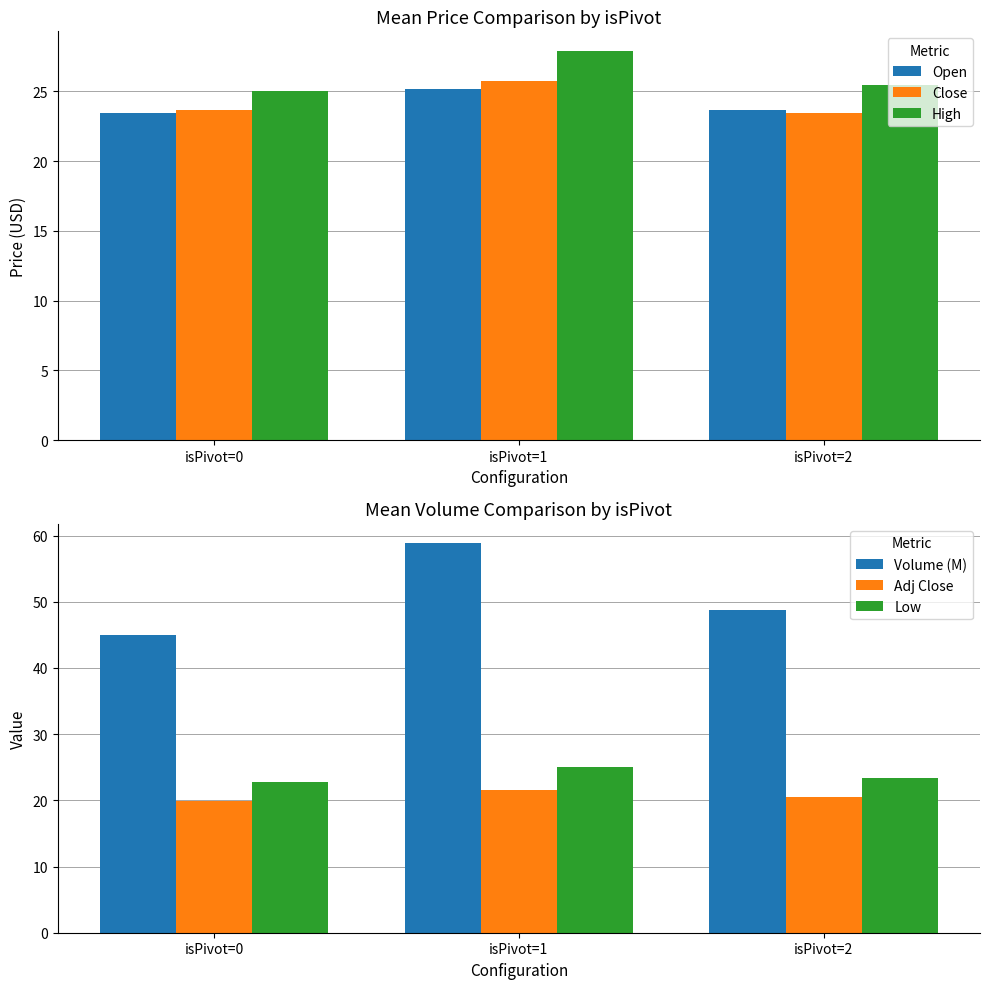

Read the Close value at isPivot=0.

23.7